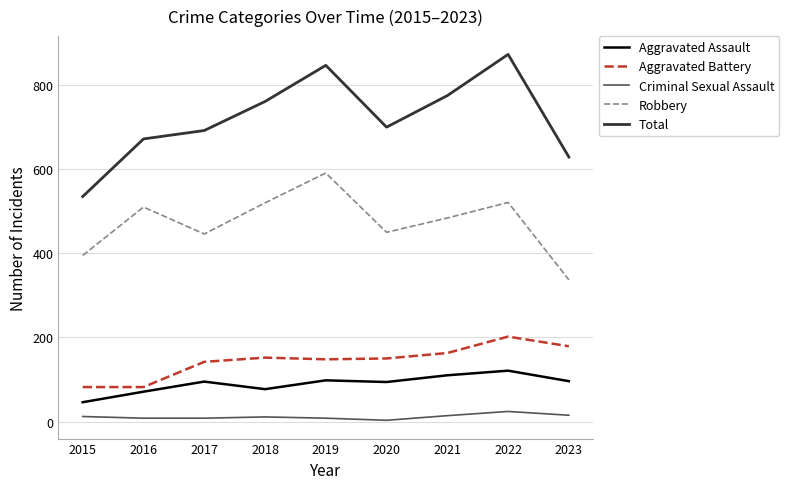

What is the difference between the Aggravated Assault values at 2018 and 2021?

33